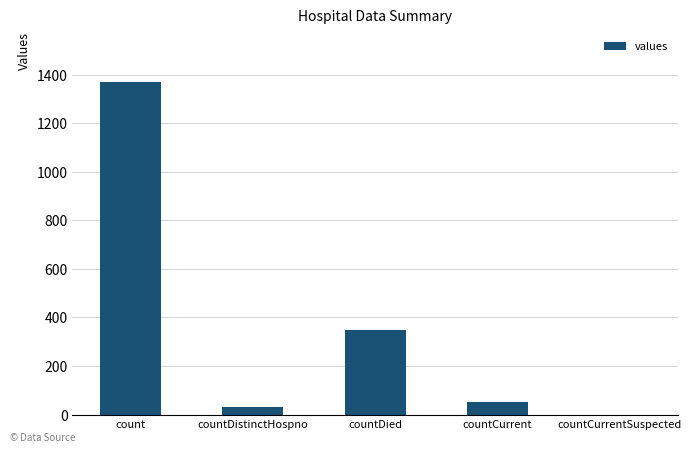

True or false: the data shows 349 at countDied.

True